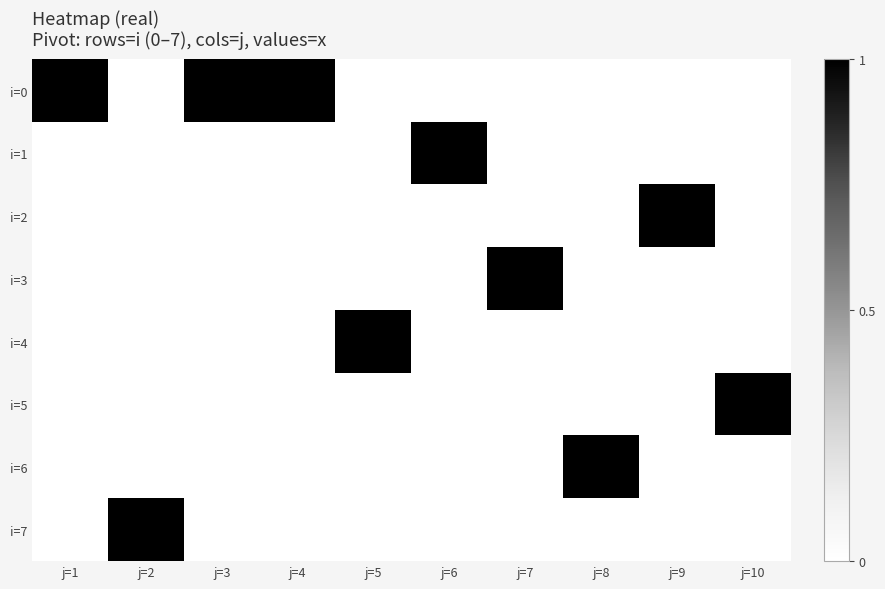

Which category has the highest value across all series?

j=1